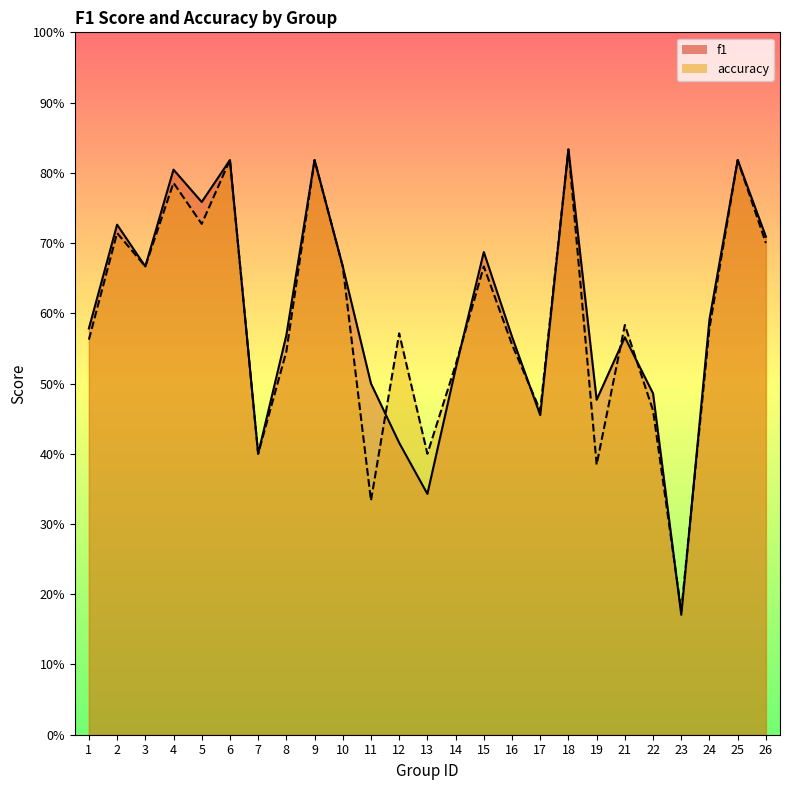

How many interior local peaks does the accuracy series have?

9